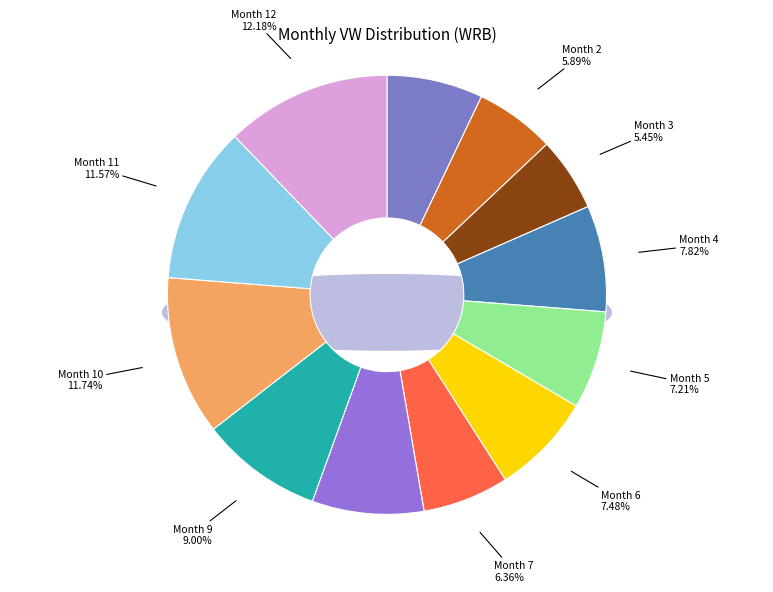

How many slices are in this pie chart?

12